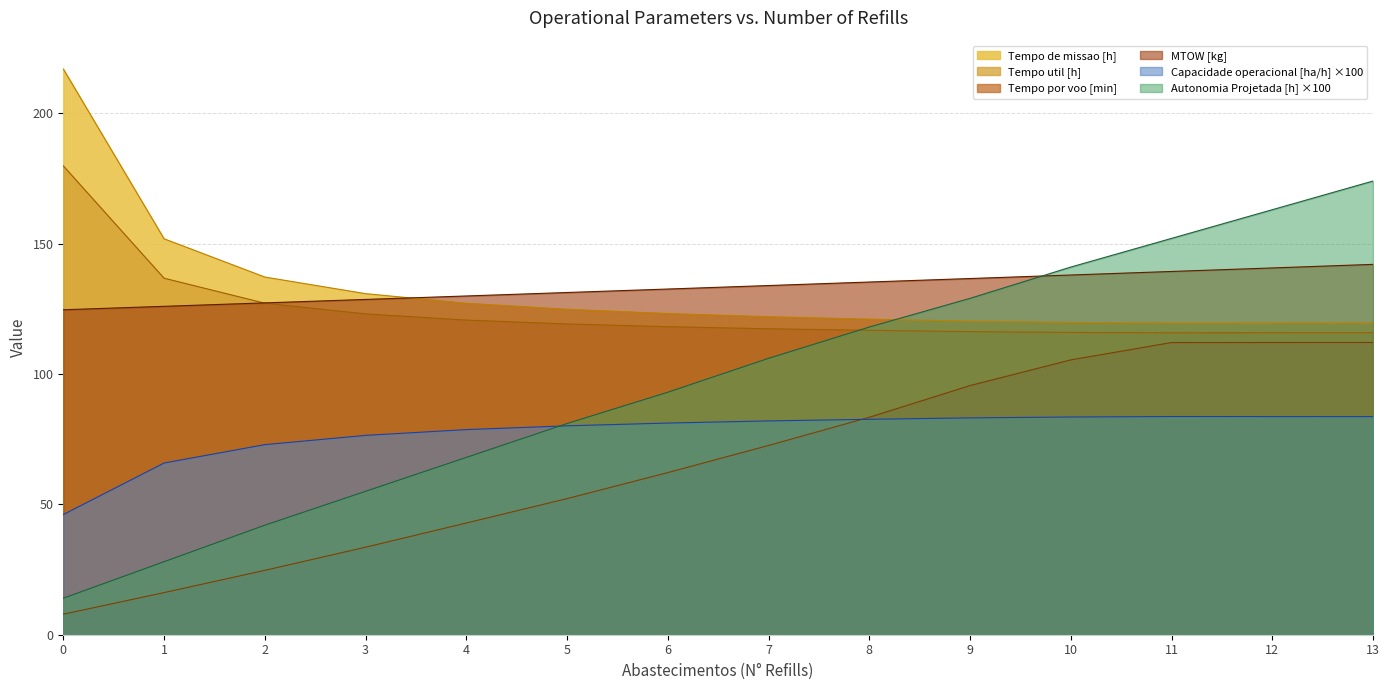

The value of Tempo util [h] at 5 is 119.2. True or false?

True